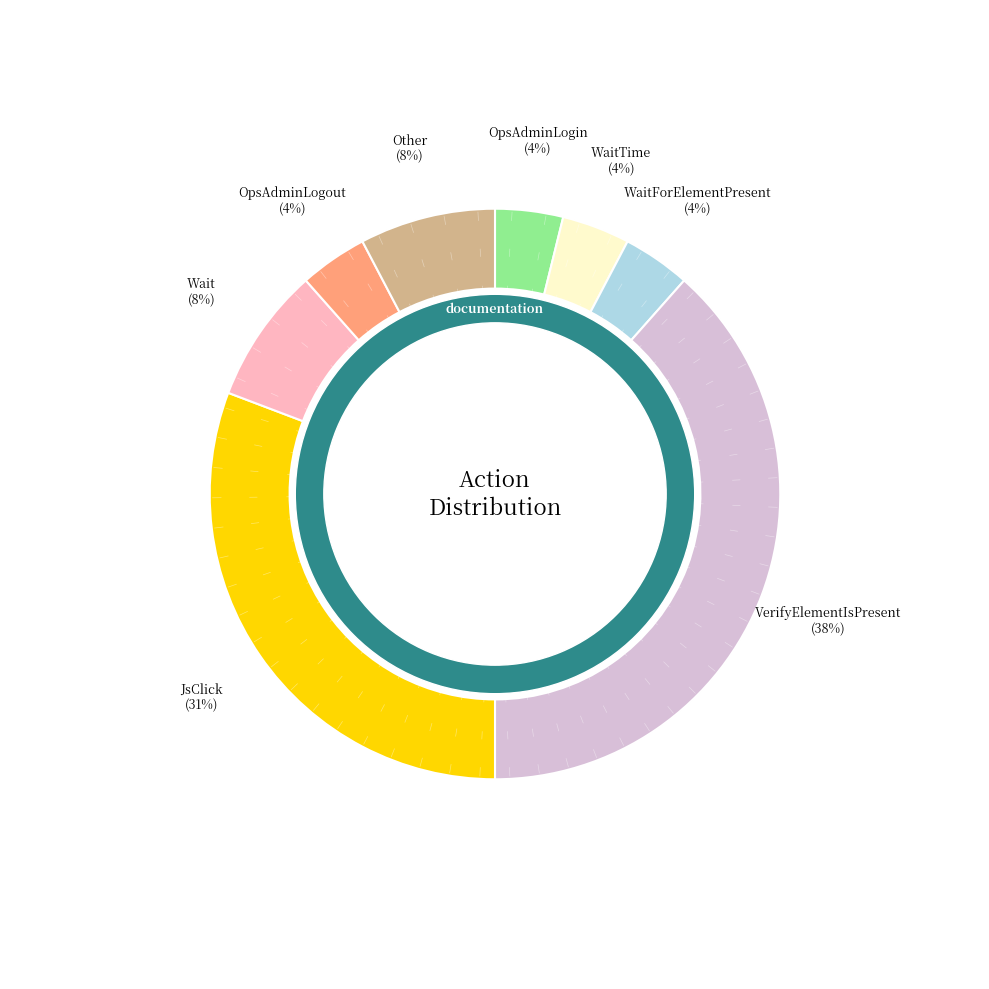

Does any single category account for the majority?

No